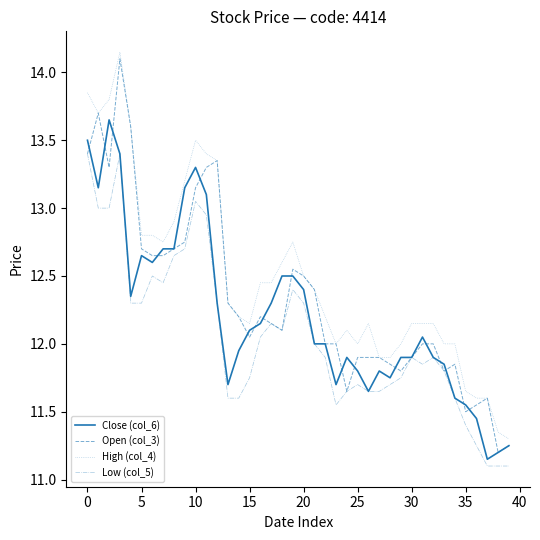

Which series has the largest total across all categories?

High (col_4)